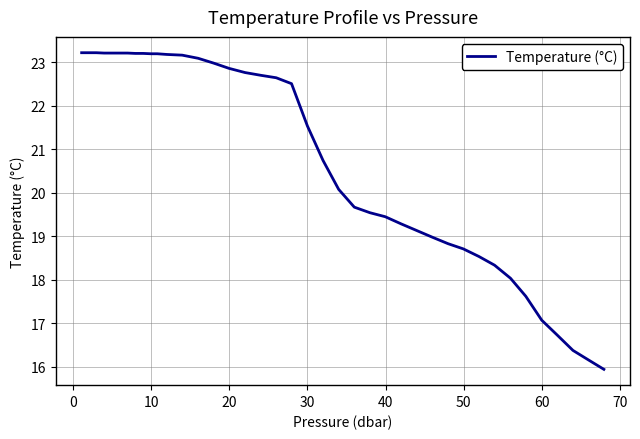

How many values are below 22?

19